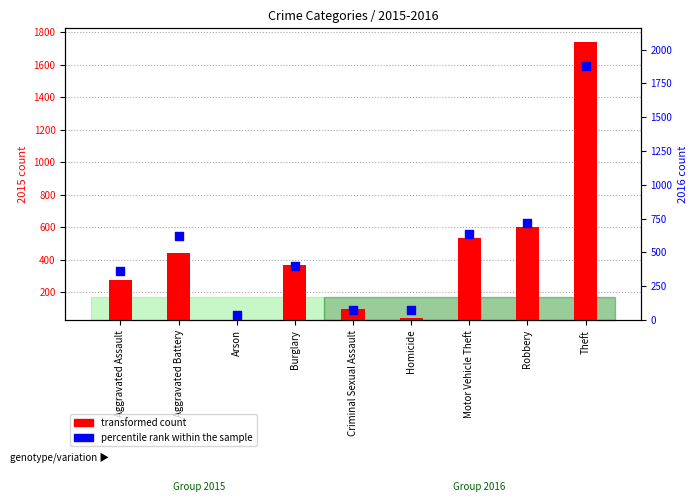

At which category is the sum across all series the highest?

Theft